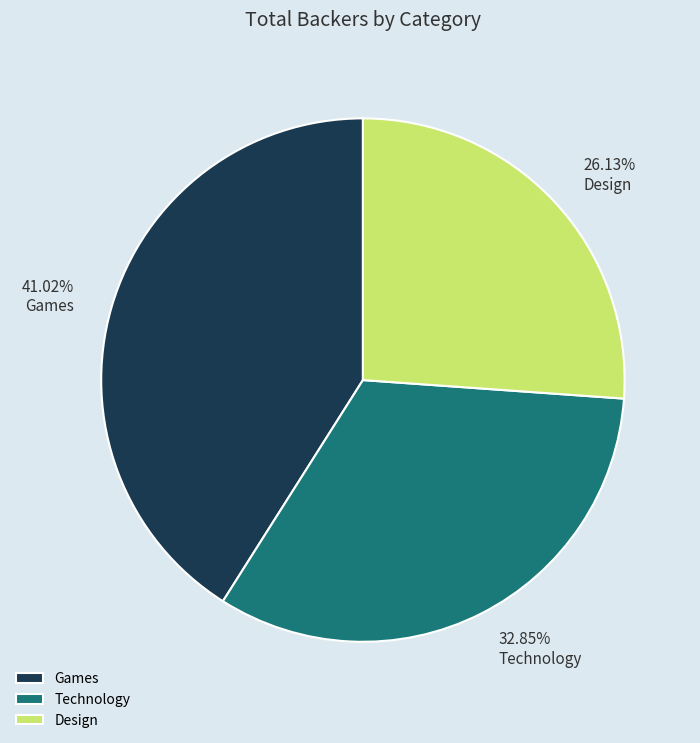

Is it true that Technology is 40% of the pie?

False